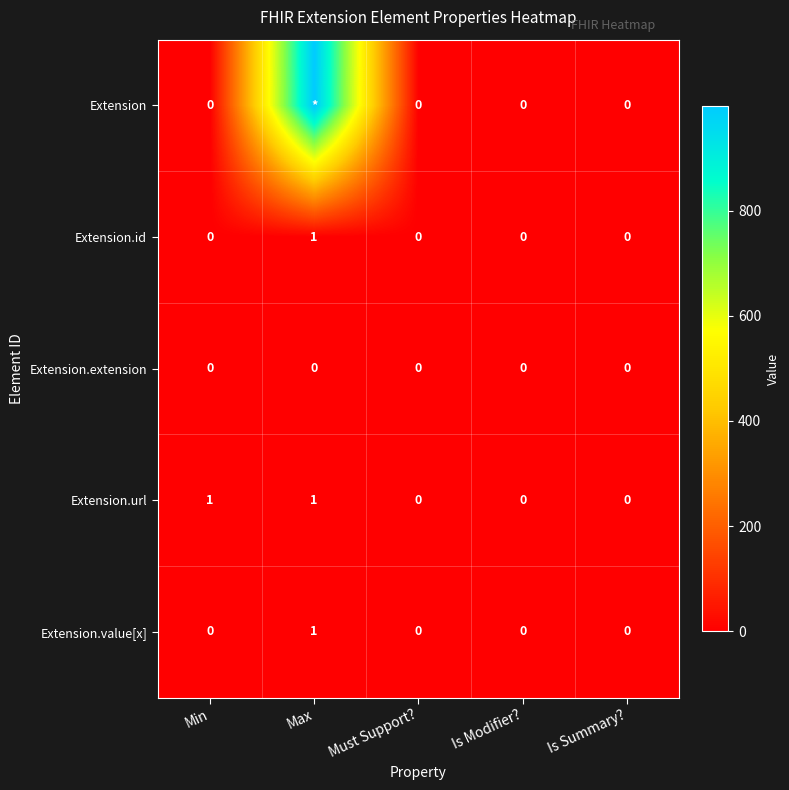

The Extension.value[x] series shows -1 at Must Support?. True or false?

False